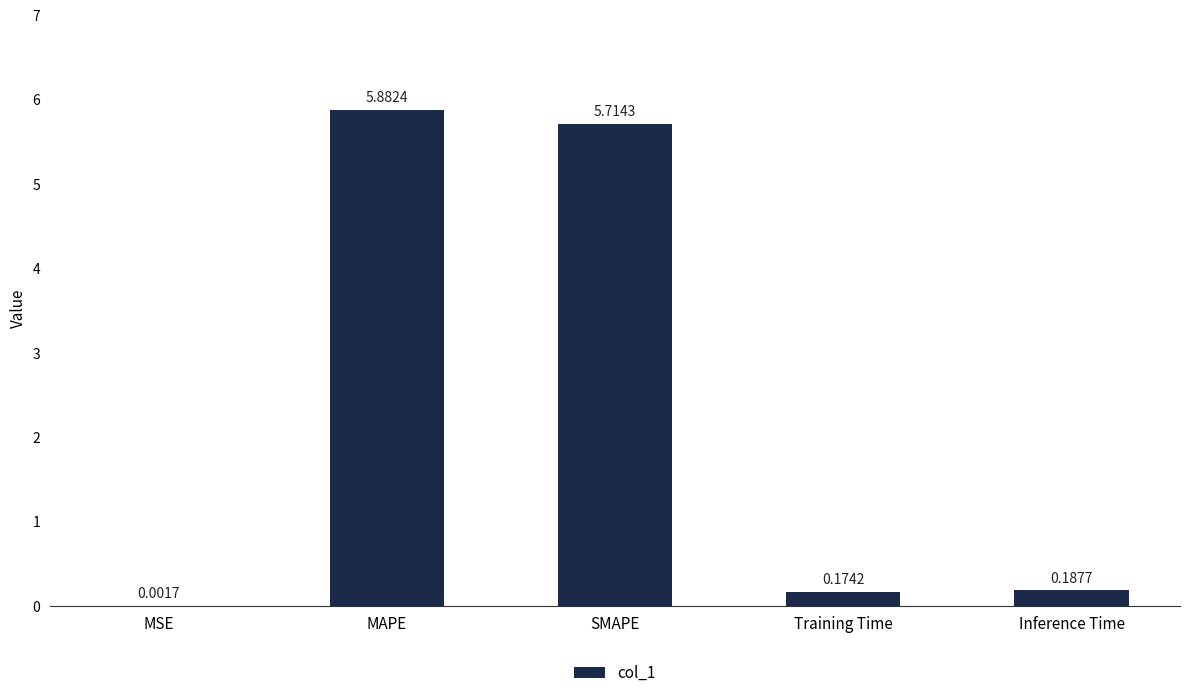

What is the sum of all values?

12.0